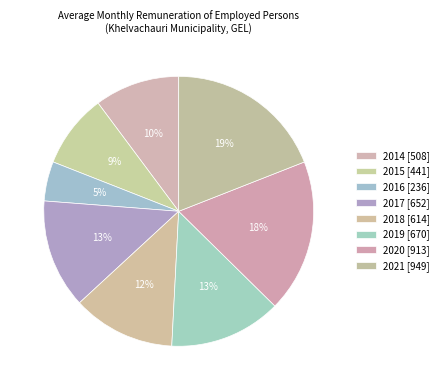

How many slices are in this pie chart?

8